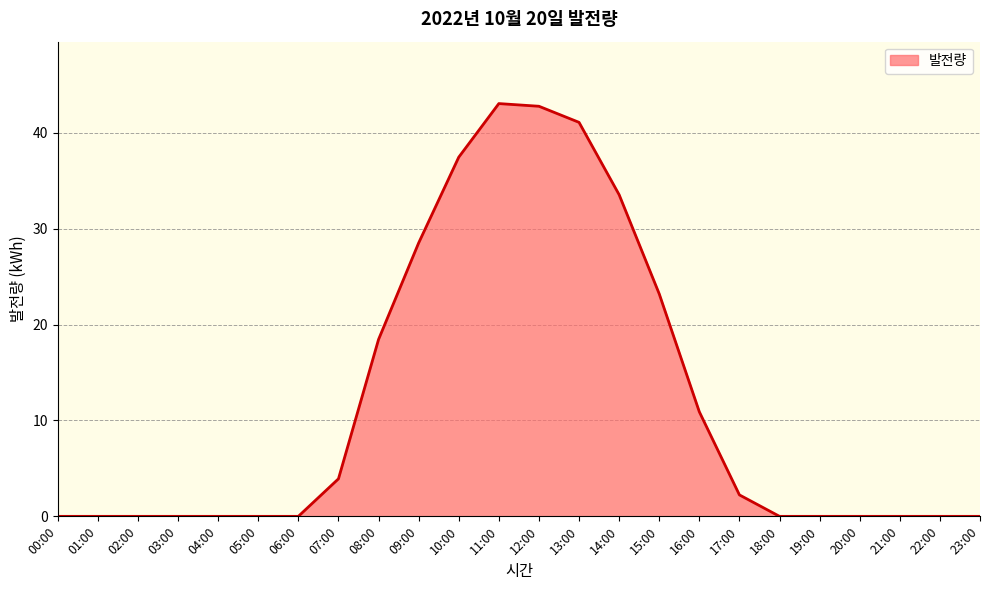

Between 15:00 and 00:00, which is larger?

15:00